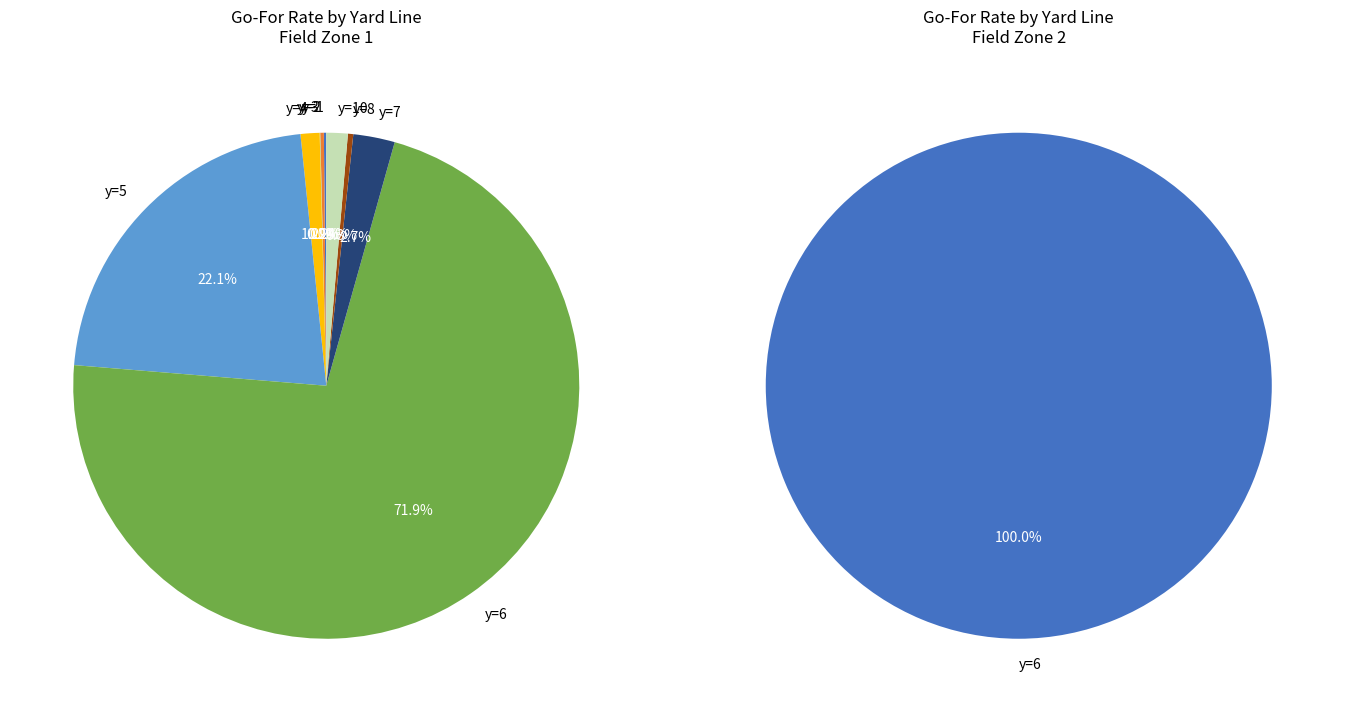

To the nearest percent, what is the difference between the largest and smallest slice percentages?

100%